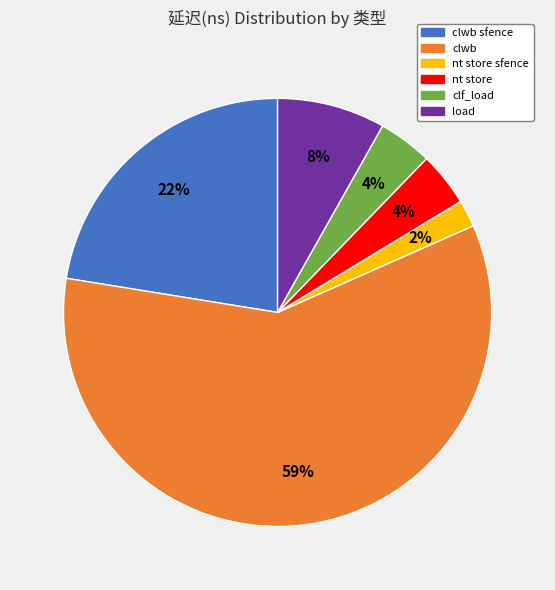

What is the ratio of the value at nt store to the value at load?

0.5